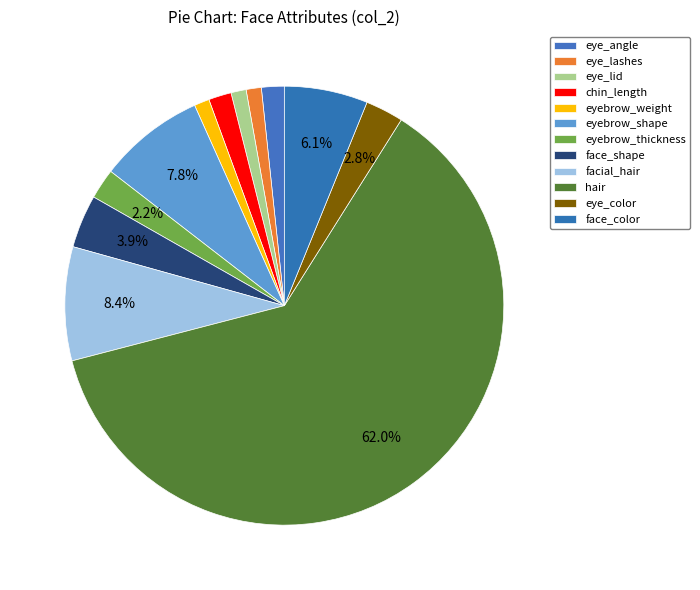

What is the change in value from eyebrow_weight to eye_color?

+3